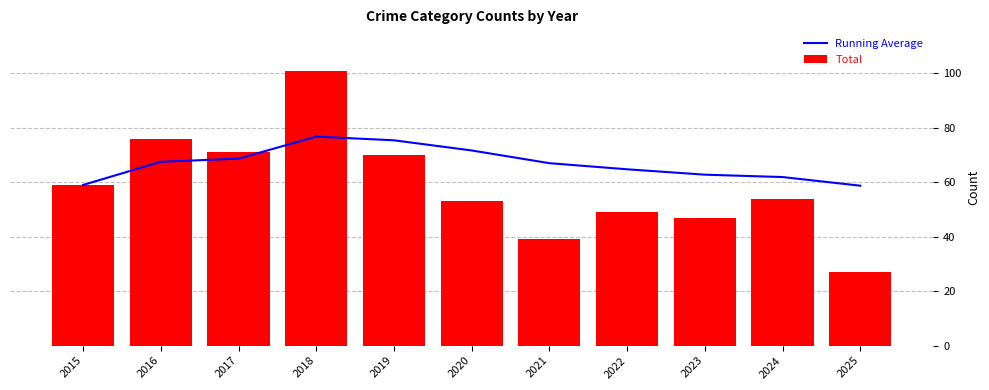

Does the chart contain stacked bars?

No